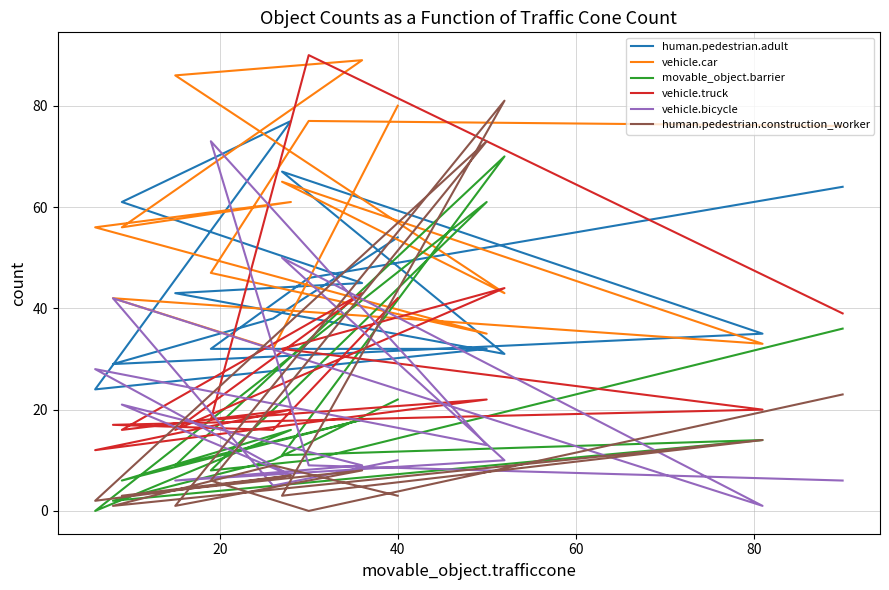

How many interior local peaks does the human.pedestrian.construction_worker series have?

6